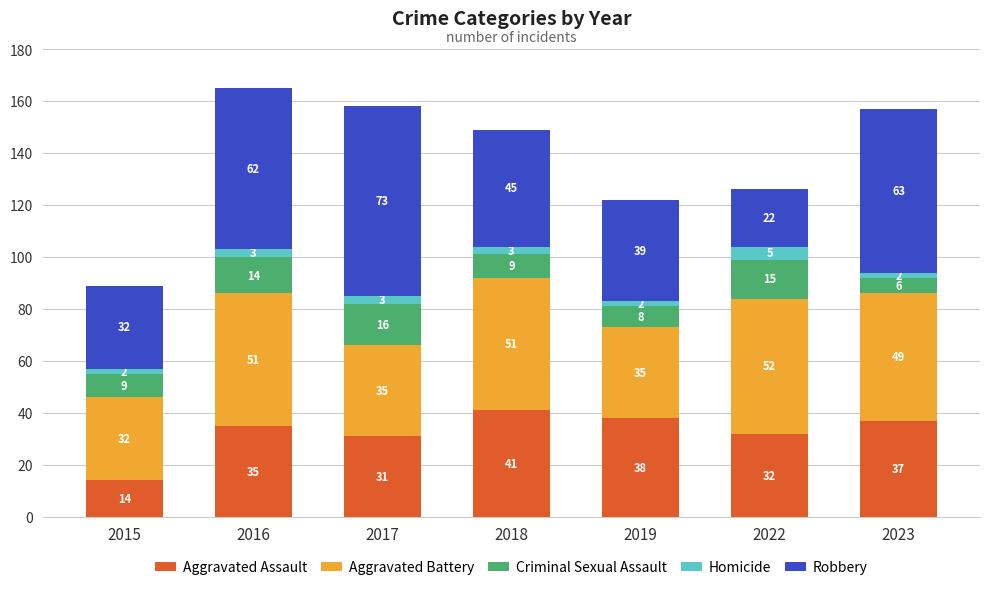

Which category has the lowest value in the Aggravated Assault series?

2015